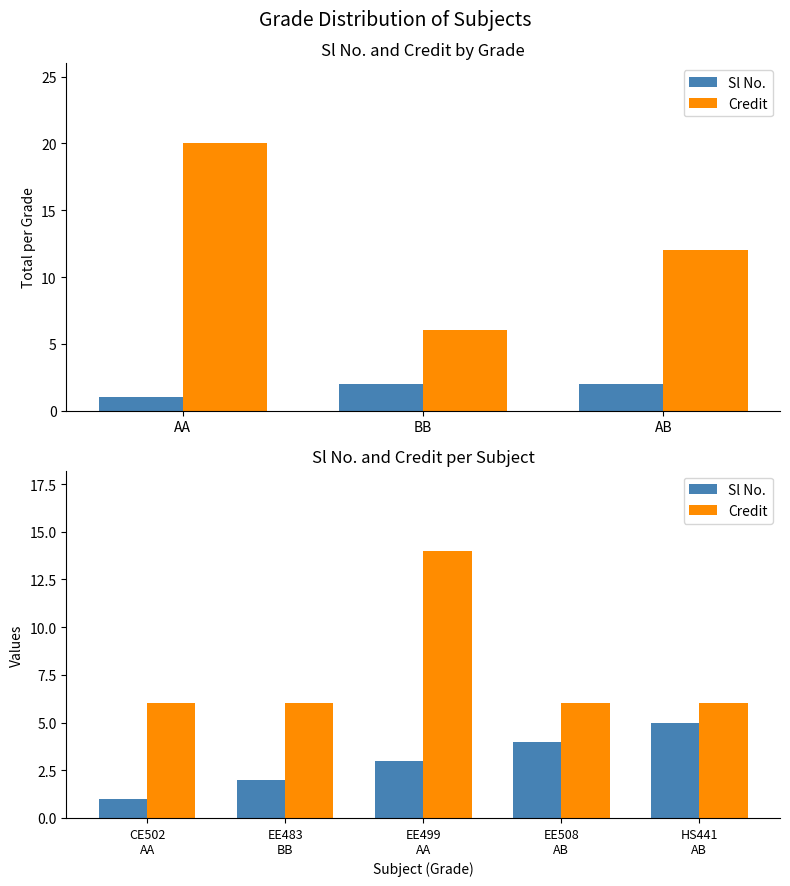

Is it true that Sl No. equals 3 at EE483 BB?

False